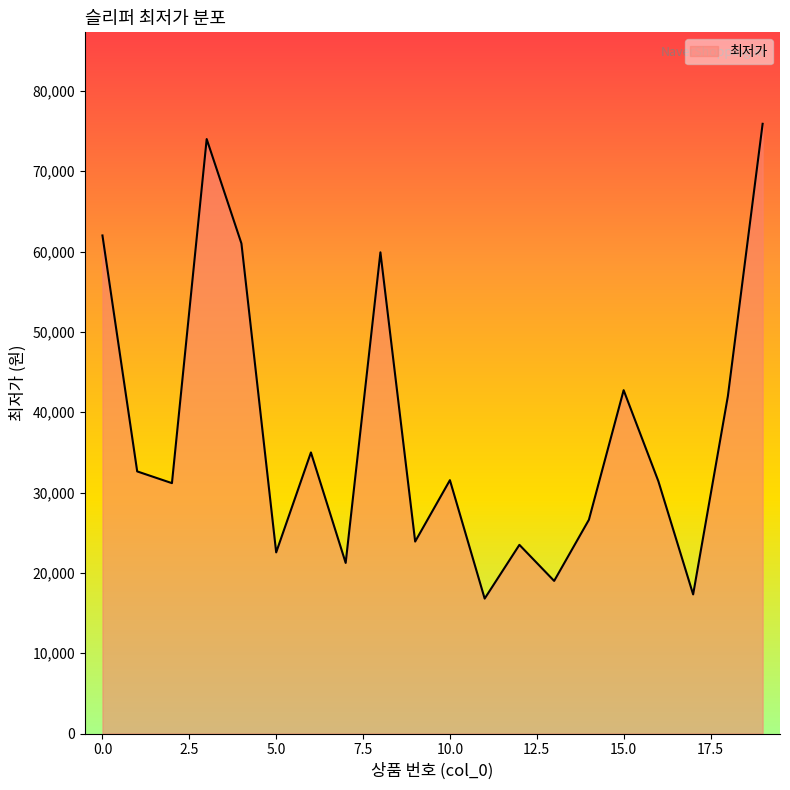

What is the average value?

37509